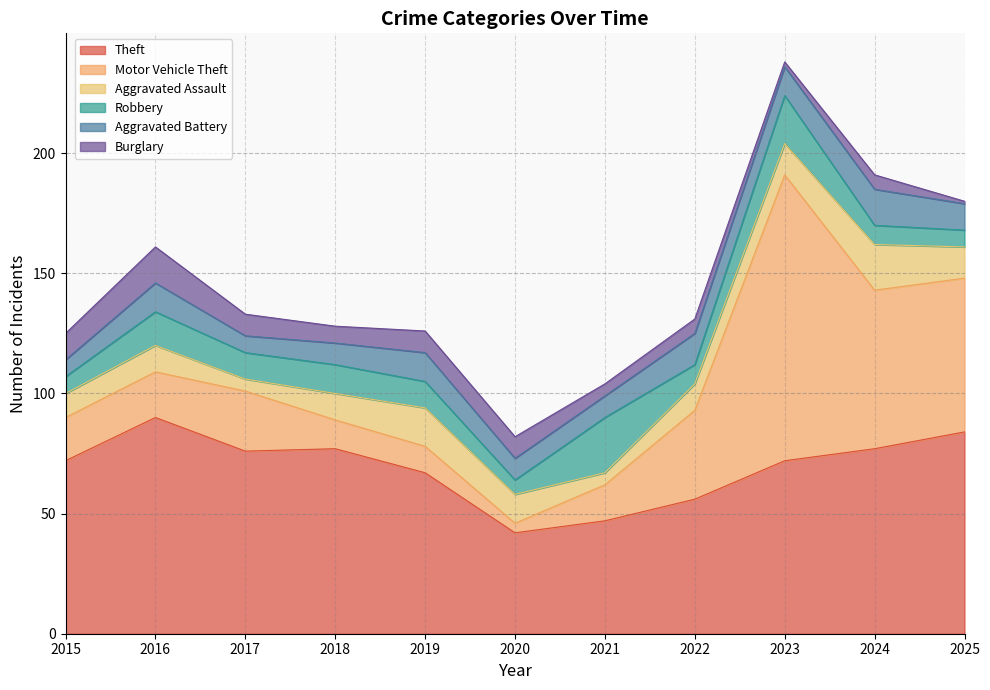

Is it true that Aggravated Battery equals 5 at 2018?

False